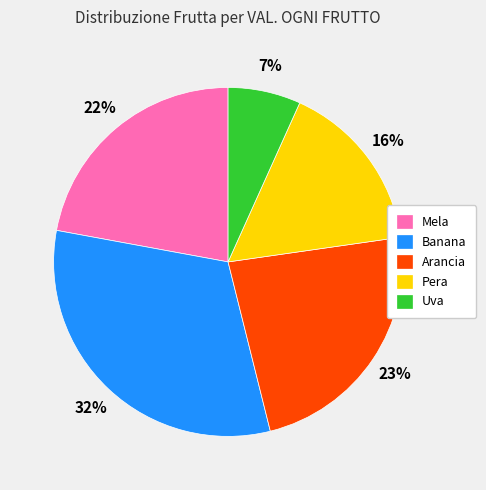

To the nearest percent, what is the average slice percentage?

20%